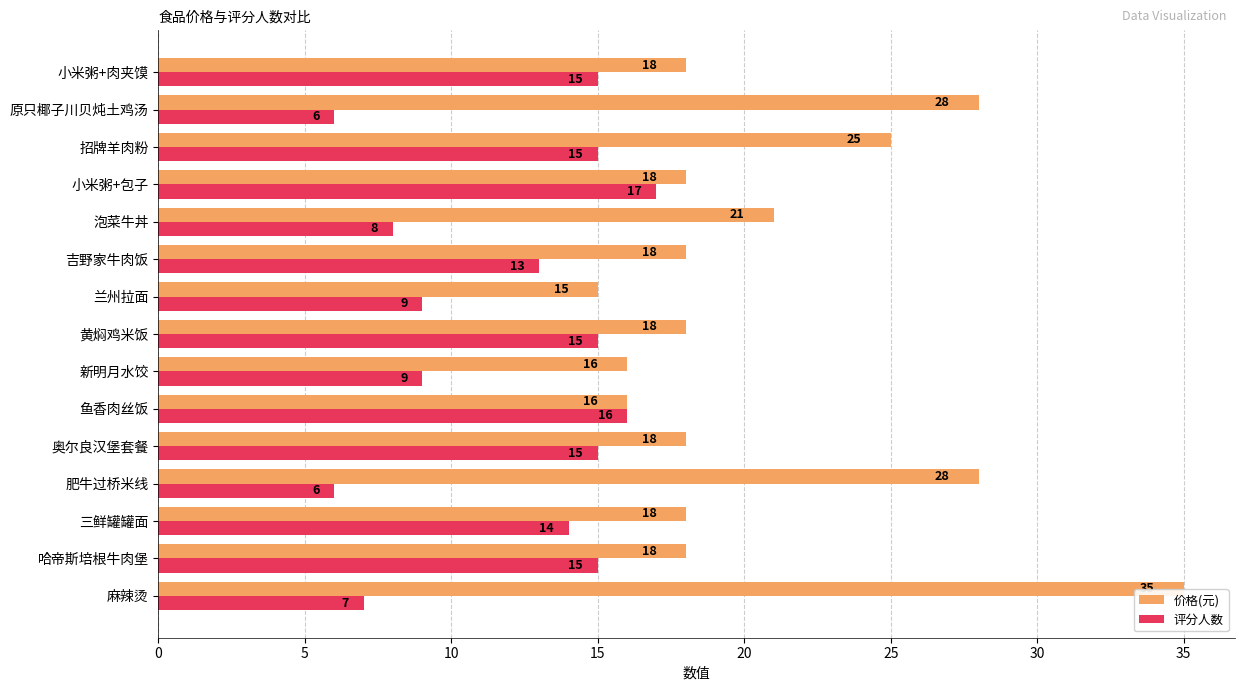

What is the spread (max minus min) of values at 小米粥+肉夹馍?

3